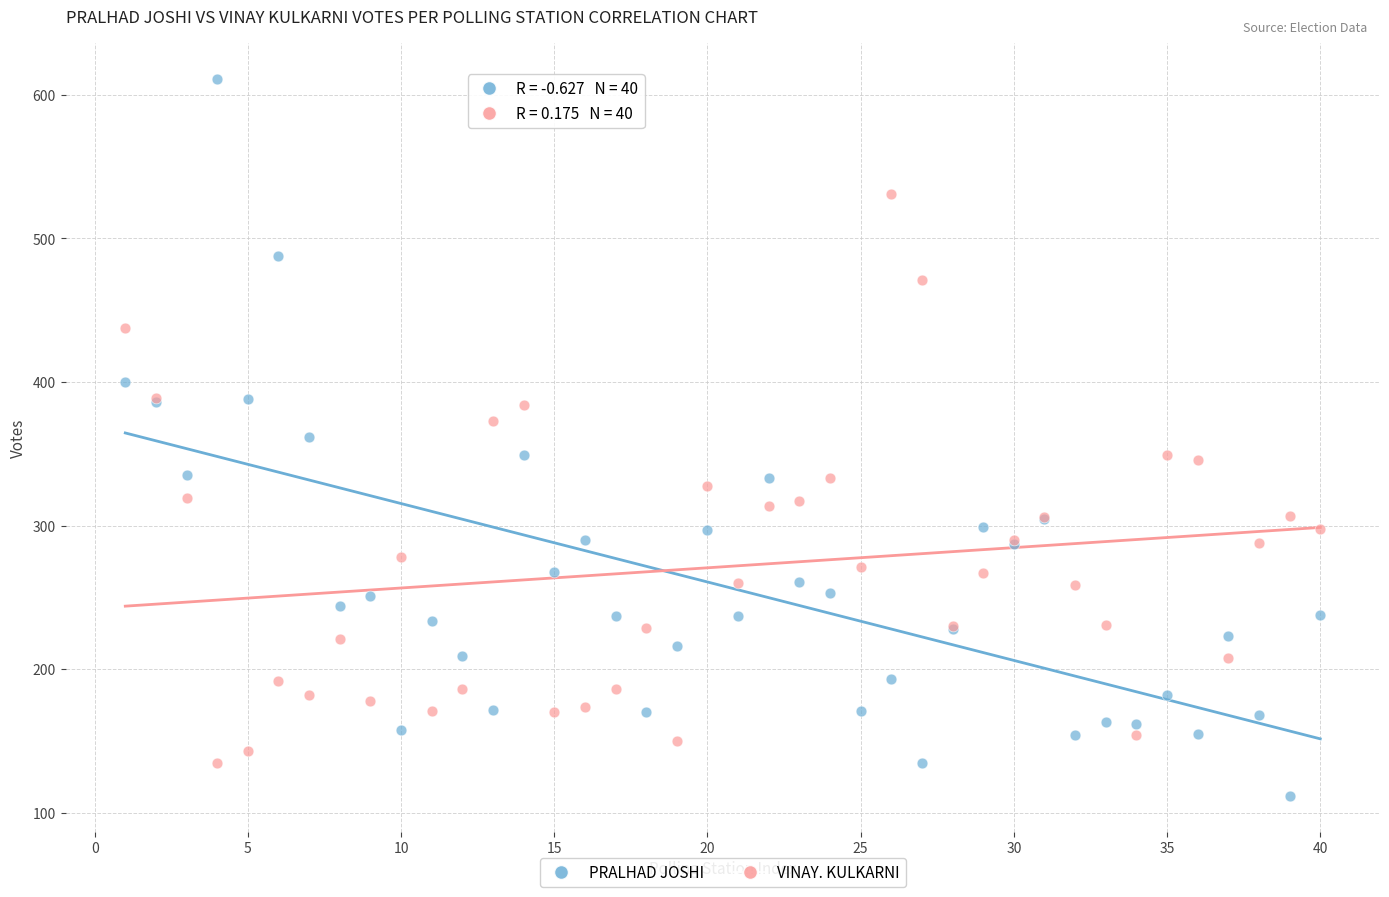

Which series reaches the minimum Y coordinate?

PRALHAD JOSHI